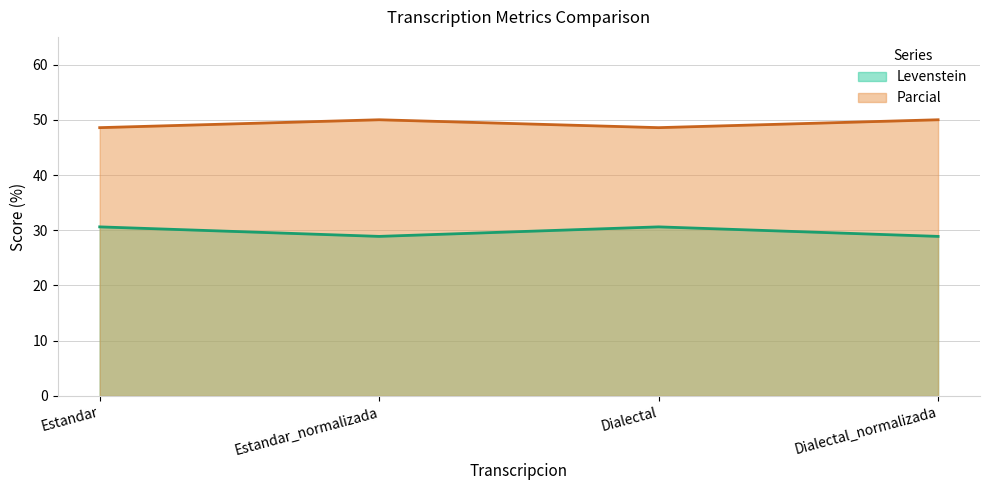

True or false: Parcial and Levenstein intersect in this chart.

False